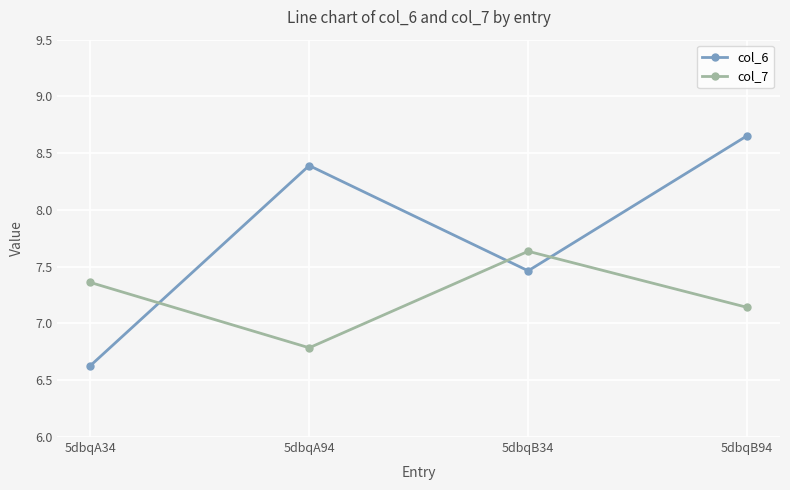

What is the total value across all series at 5dbqA34?

14.0